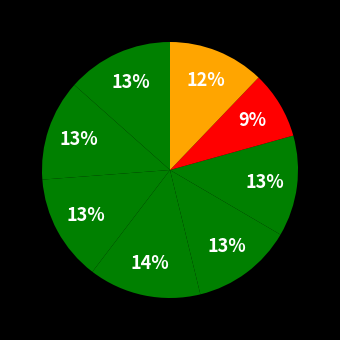

Count the number of slices in the pie.

8